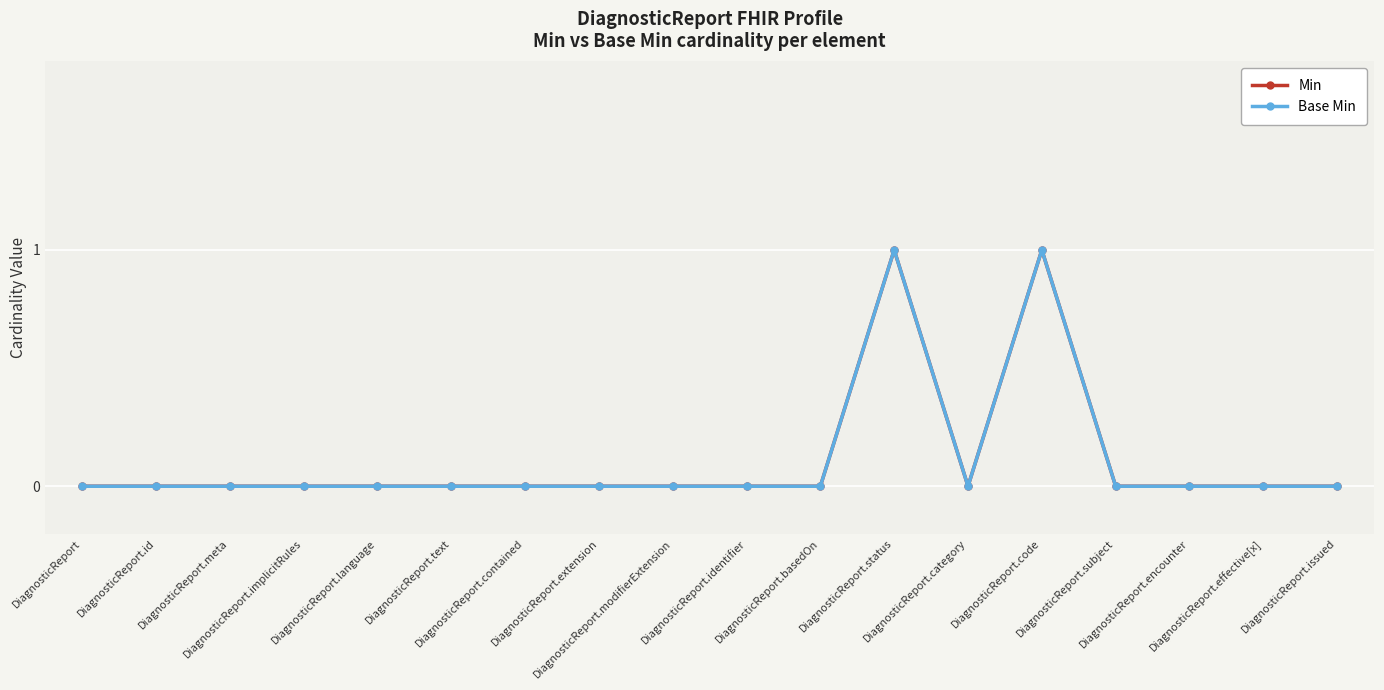

True or false: Min and Base Min cross at least once.

False